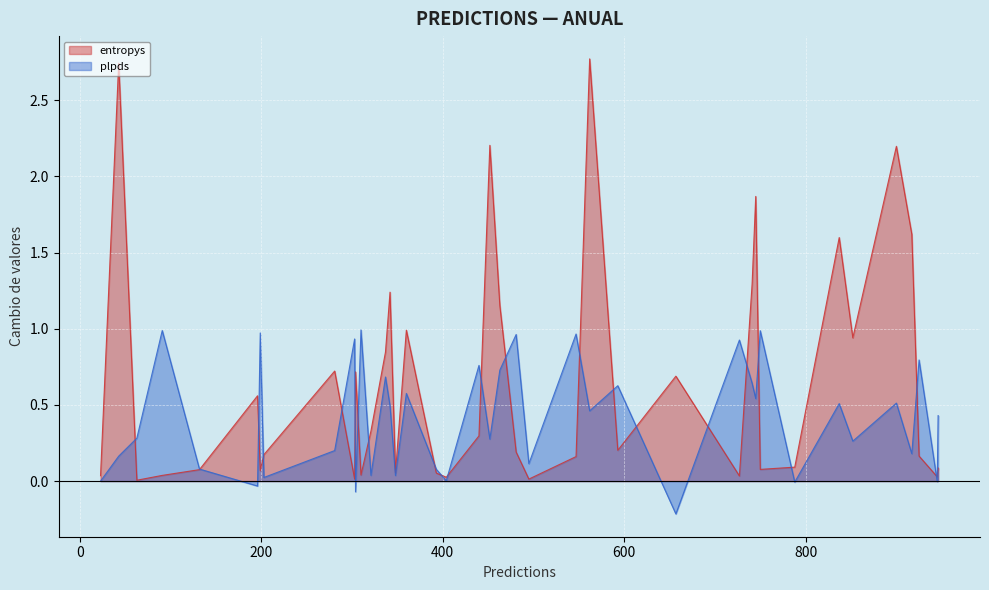

Is it true that entropys equals 0.0 at 63?

True